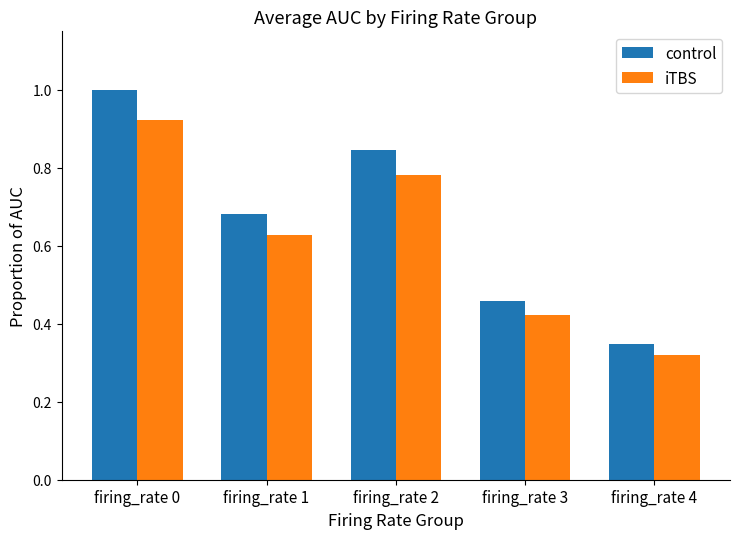

At how many categories does at least one series exceed 0?

5